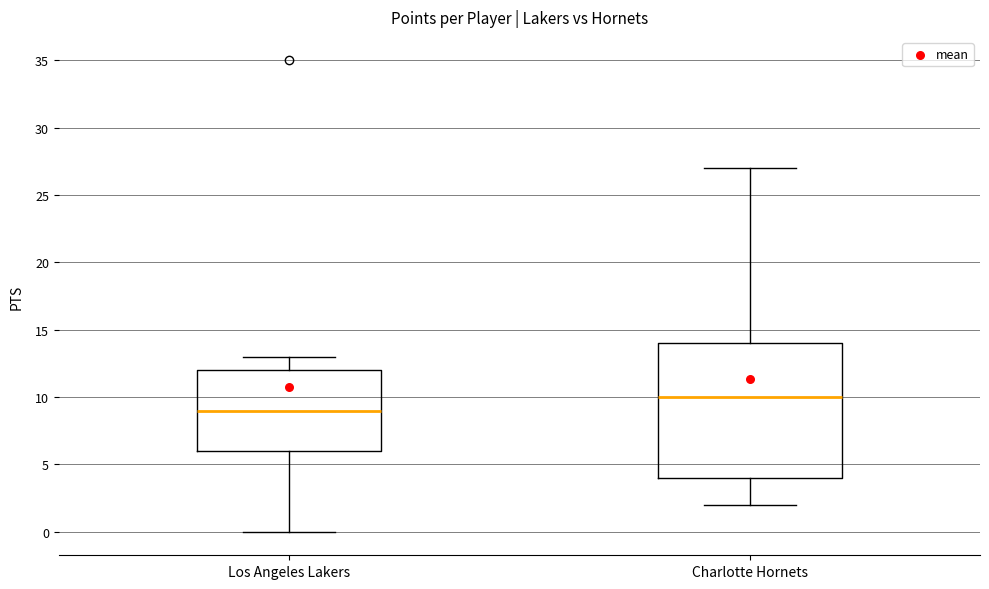

Which box has the highest median line?

Charlotte Hornets